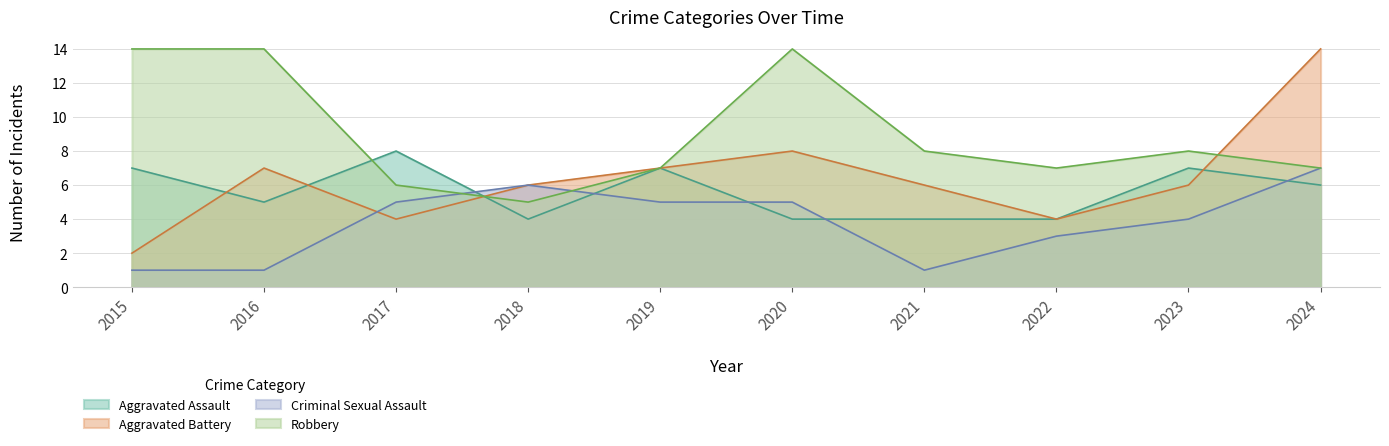

Reading left to right, transcribe all the data shown in this chart.

Aggravated Assault: 2015=7	2016=5	2017=8	2018=4	2019=7	2020=4	2021=4	2022=4	2023=7	2024=6
Aggravated Battery: 2015=2	2016=7	2017=4	2018=6	2019=7	2020=8	2021=6	2022=4	2023=6	2024=14
Criminal Sexual Assault: 2015=1	2016=1	2017=5	2018=6	2019=5	2020=5	2021=1	2022=3	2023=4	2024=7
Robbery: 2015=14	2016=14	2017=6	2018=5	2019=7	2020=14	2021=8	2022=7	2023=8	2024=7